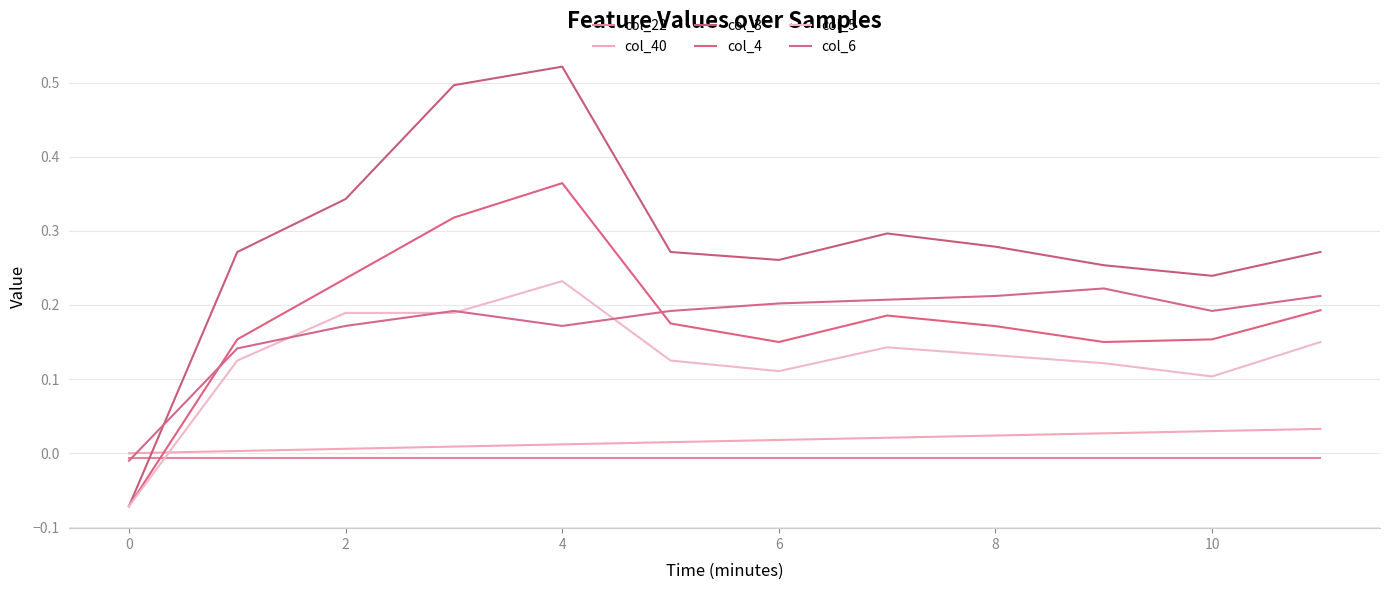

How many values in the col_5 series exceed 0?

11